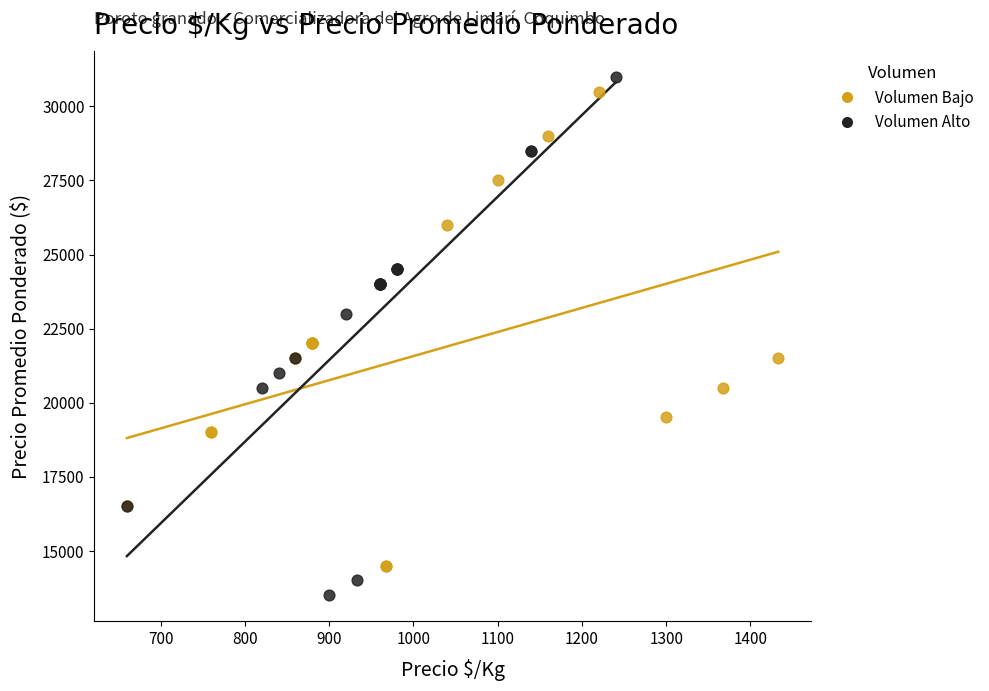

Which series contains the lowest Y value?

Volumen Alto